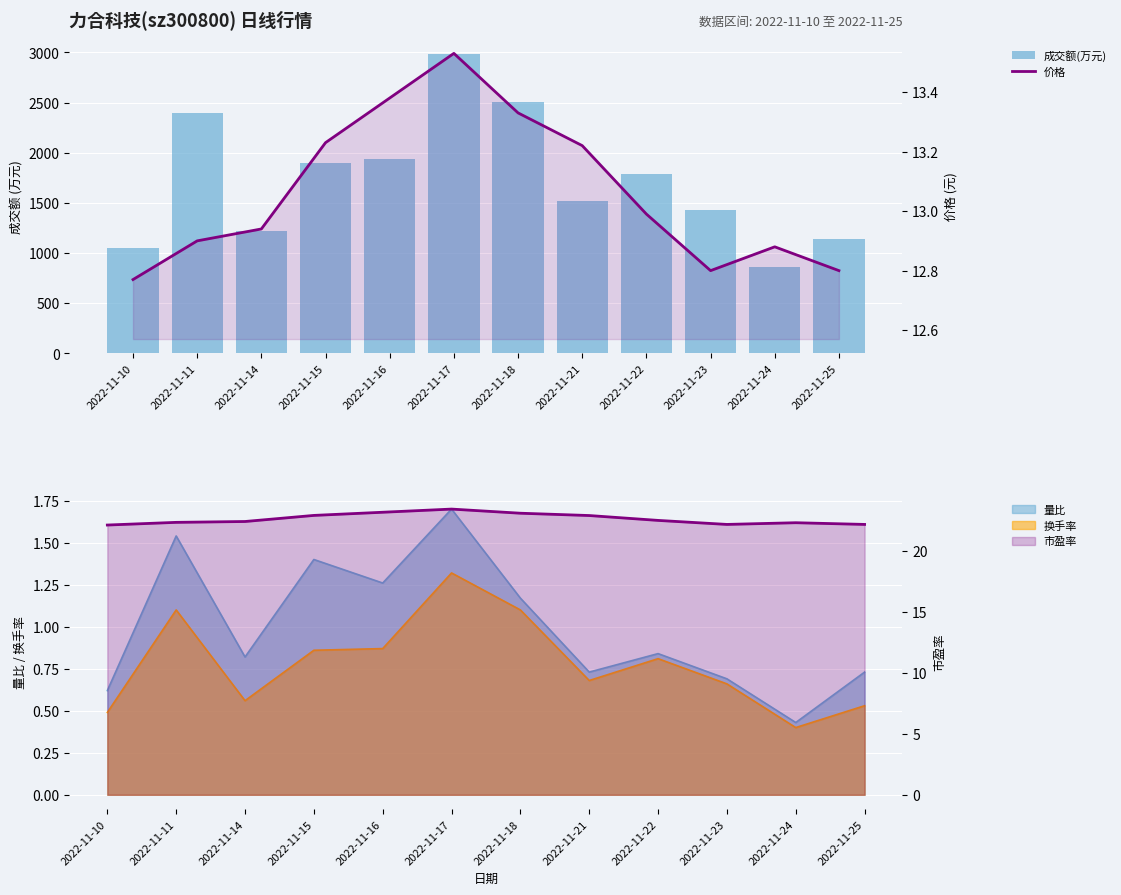

Which category has the lowest value in the 价格 series?

2022-11-10